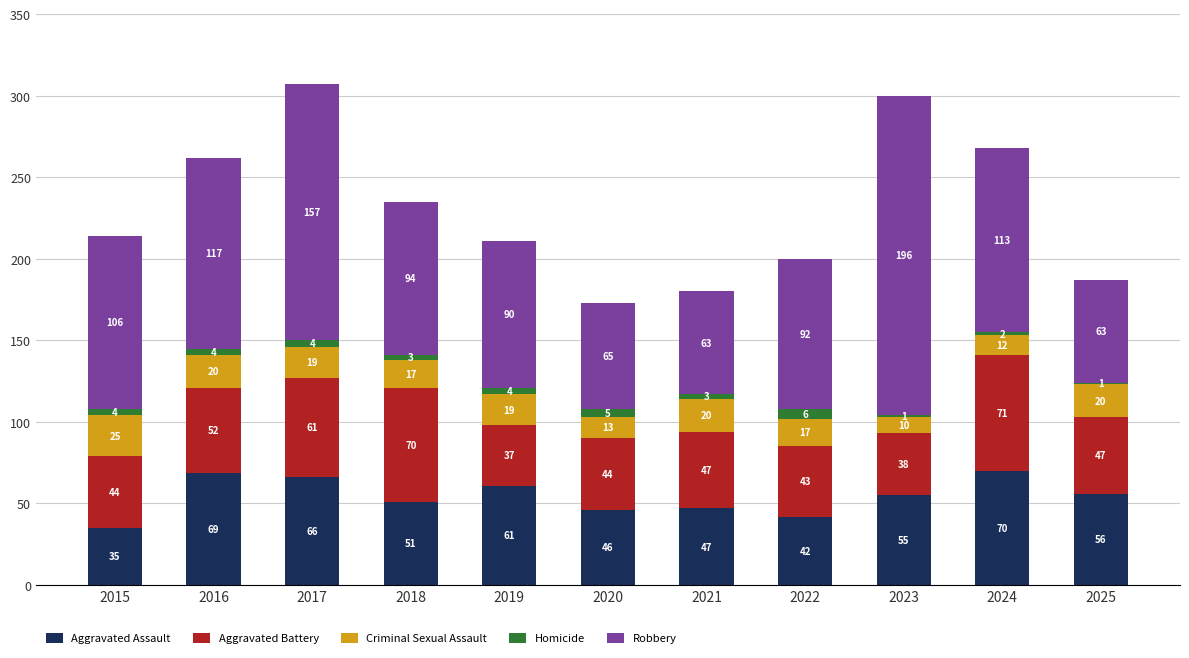

Reading left to right, list the values for the Aggravated Assault series.

2015=35	2016=69	2017=66	2018=51	2019=61	2020=46	2021=47	2022=42	2023=55	2024=70	2025=56